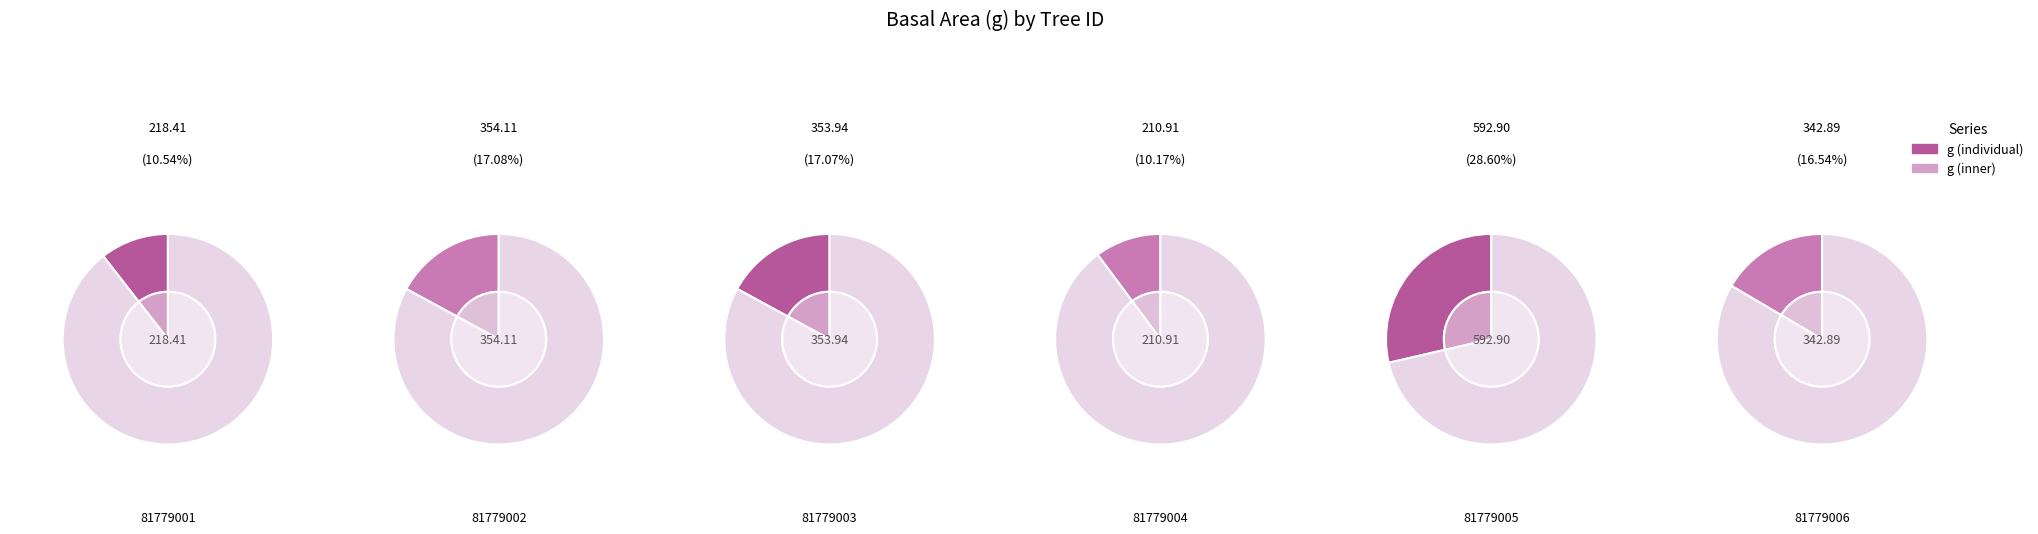

Rank the categories by value from highest to lowest.

81779005, 81779002, 81779003, 81779006, 81779001, 81779004